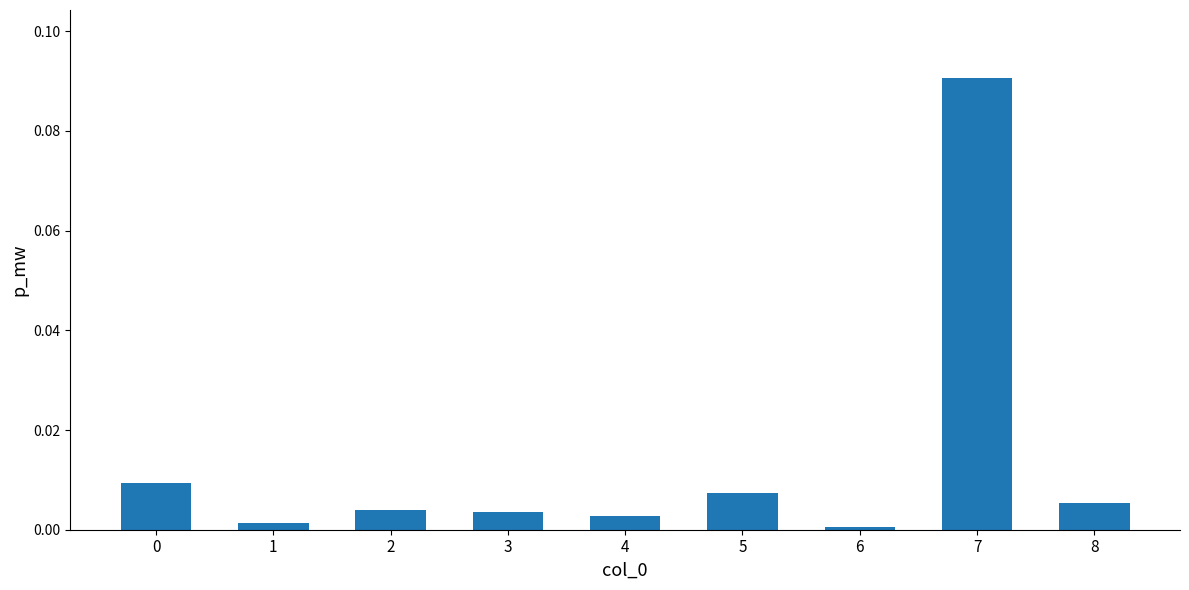

The chart shows a value of 0.0 at 7. True or false?

False